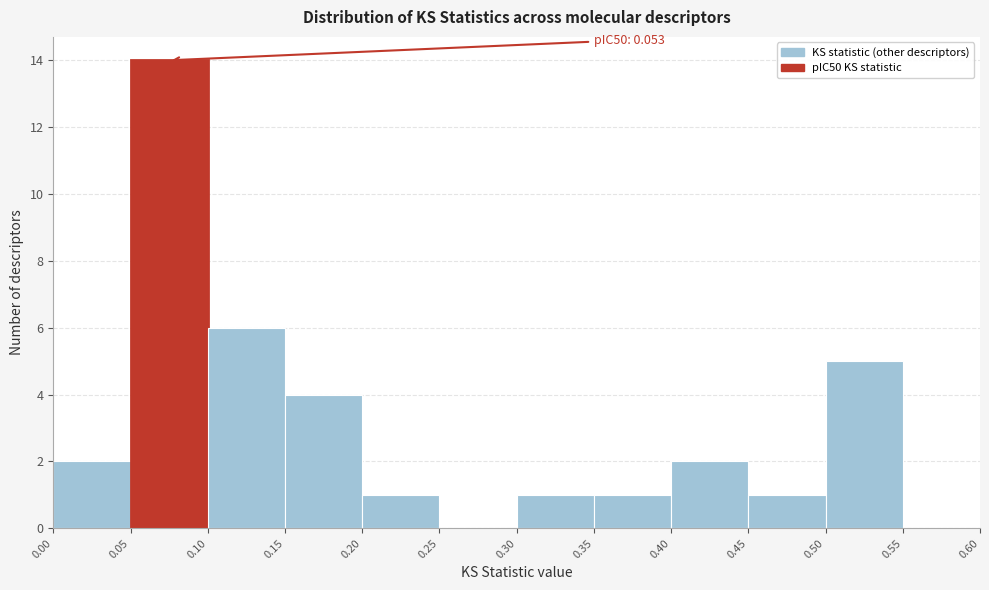

Which range on the x-axis has the tallest bar?

0.05 to 0.10